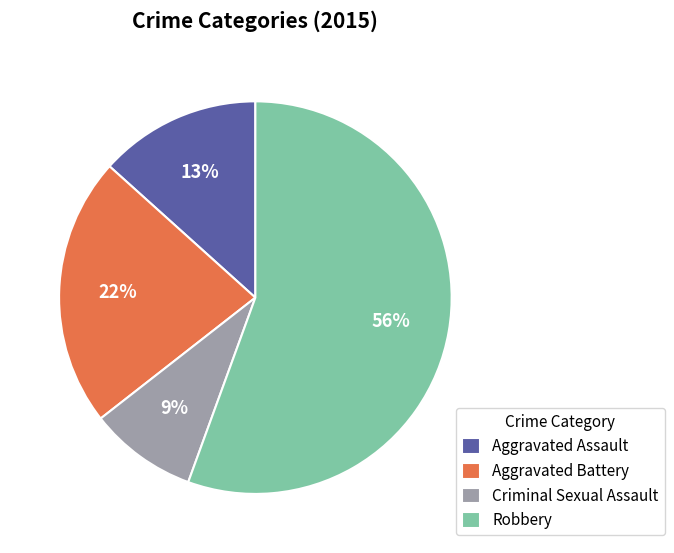

Do Robbery and Criminal Sexual Assault together represent more than half of the pie?

Yes